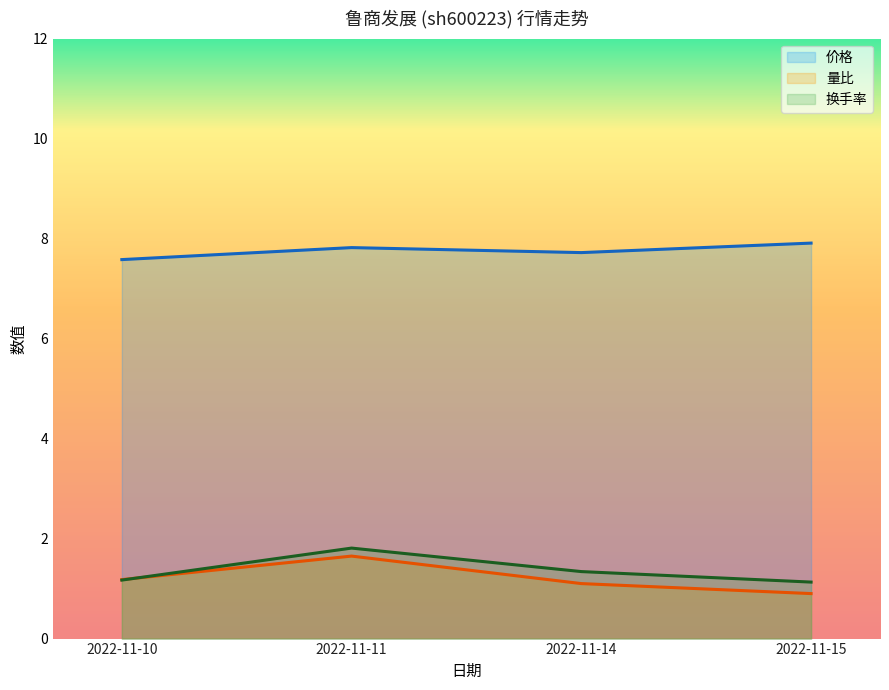

At which label does 换手率 reach its peak?

2022-11-11